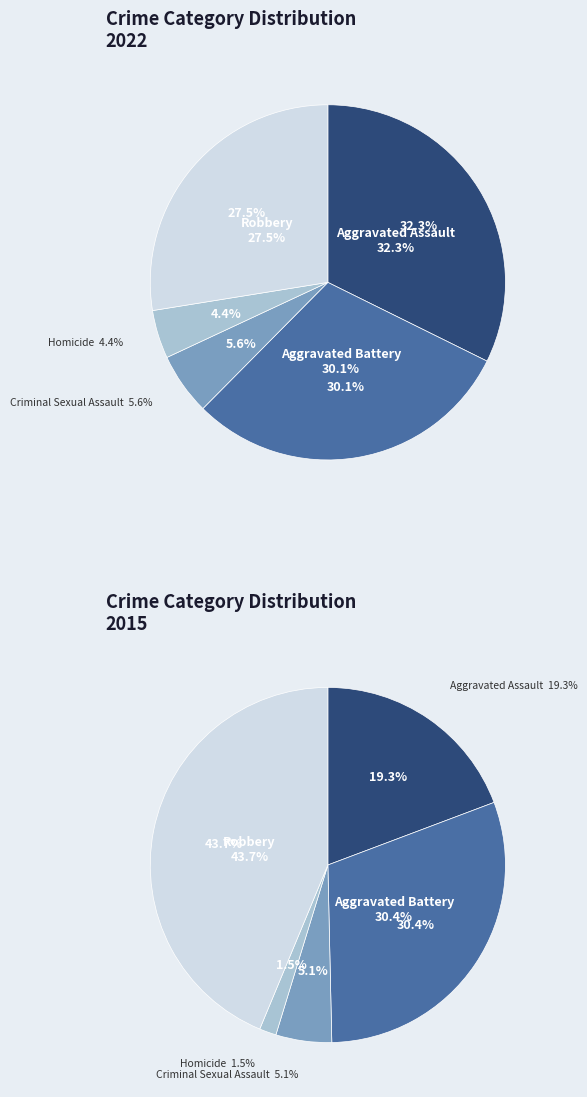

Is it true that Aggravated Assault is 22% of the pie?

False